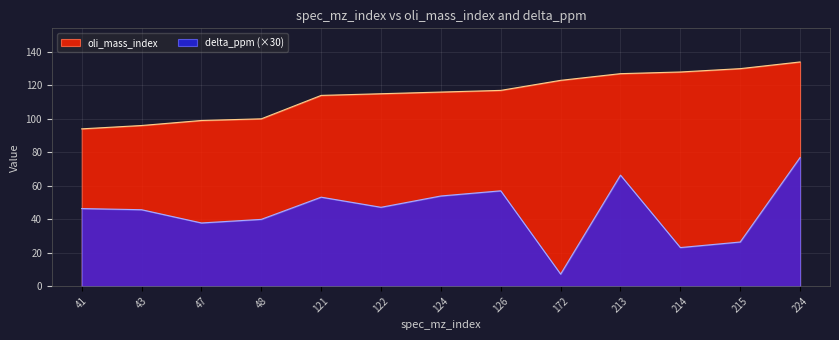

Reading left to right, transcribe all the data shown in this chart.

oli_mass_index: 41=94.0	43=96.0	47=99.0	48=100.0	121=114.0	122=115.0	124=116.0	126=117.0	172=123.0	213=127.0	214=128.0	215=130.0	224=134.0
delta_ppm: 41=46.3	43=45.6	47=37.7	48=39.9	121=53.2	122=47.1	124=53.9	126=57.0	172=7.2	213=66.3	214=23.0	215=26.3	224=76.9